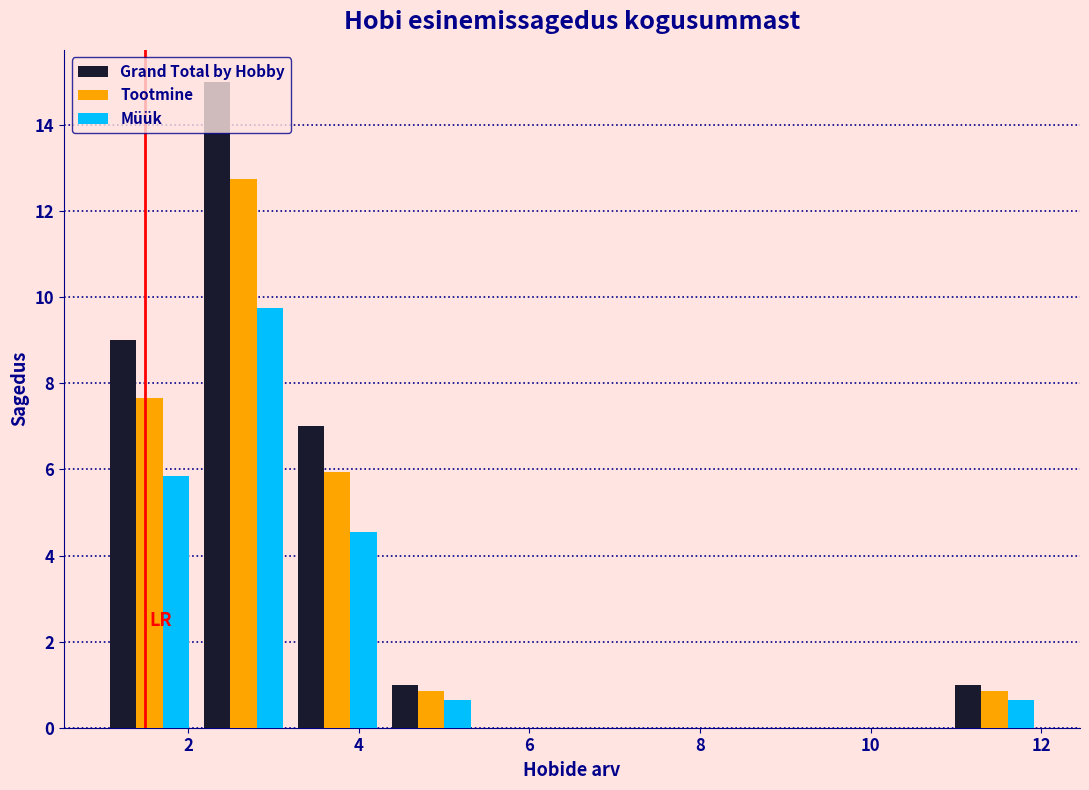

Reading left to right, transcribe this chart: for each range on the x-axis, give the height of each series' bar. Neither the bar edges nor the heights are printed on the chart, so give them approximately, as read against the axes.

1.0 to 2.1: Grand Total by Hobby=9.0	Tootmine=7.6	Müük=5.8
2.1 to 3.2: Grand Total by Hobby=15.0	Tootmine=12.8	Müük=9.8
3.2 to 4.3: Grand Total by Hobby=7.0	Tootmine=6.0	Müük=4.6
4.3 to 5.4: Grand Total by Hobby=1.0	Tootmine=0.8	Müük=0.6
5.4 to 6.5: Grand Total by Hobby=0	Tootmine=0	Müük=0
6.5 to 7.6: Grand Total by Hobby=0	Tootmine=0	Müük=0
7.6 to 8.7: Grand Total by Hobby=0	Tootmine=0	Müük=0
8.7 to 9.8: Grand Total by Hobby=0	Tootmine=0	Müük=0
9.8 to 10.9: Grand Total by Hobby=0	Tootmine=0	Müük=0
10.9 to 12.0: Grand Total by Hobby=1.0	Tootmine=0.8	Müük=0.6